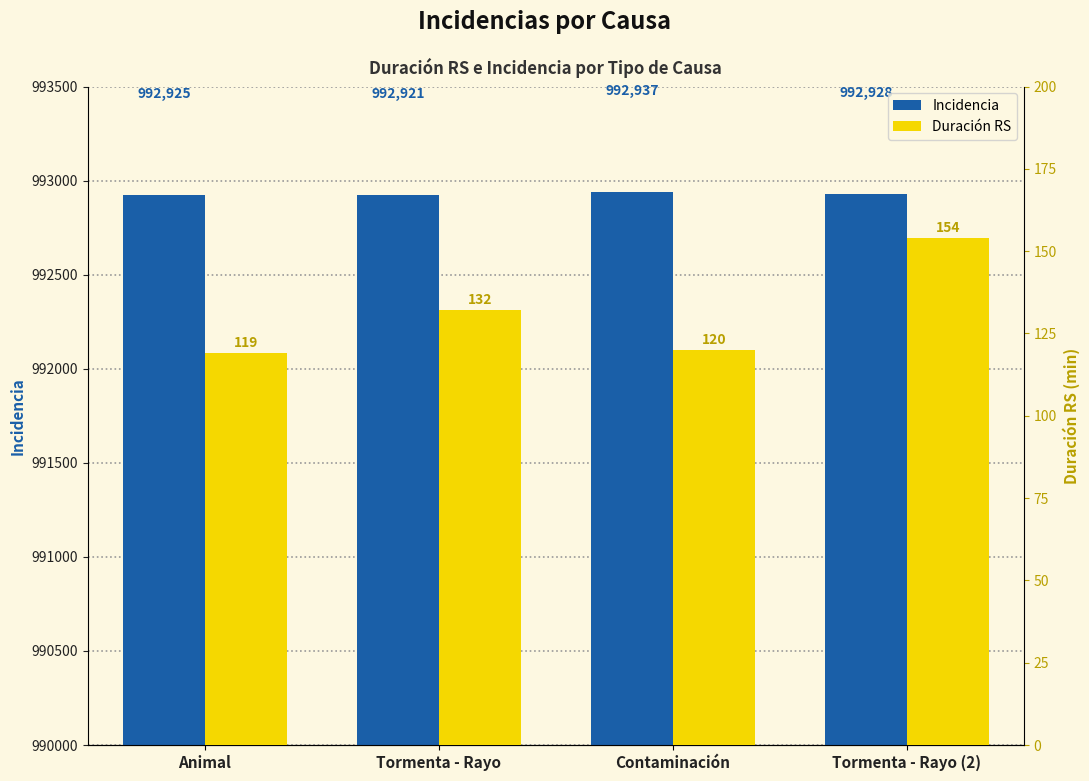

Are the bars grouped side by side (vs. stacked)?

Yes